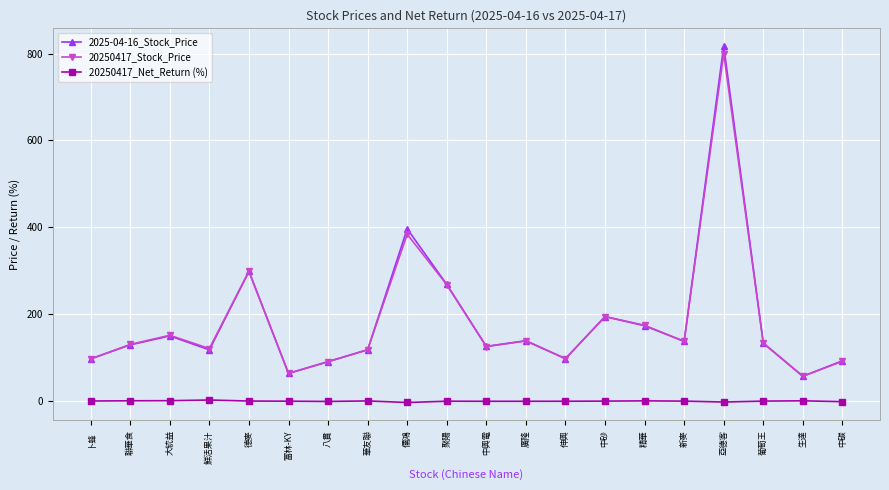

At which category is the sum across all series the highest?

亞德客